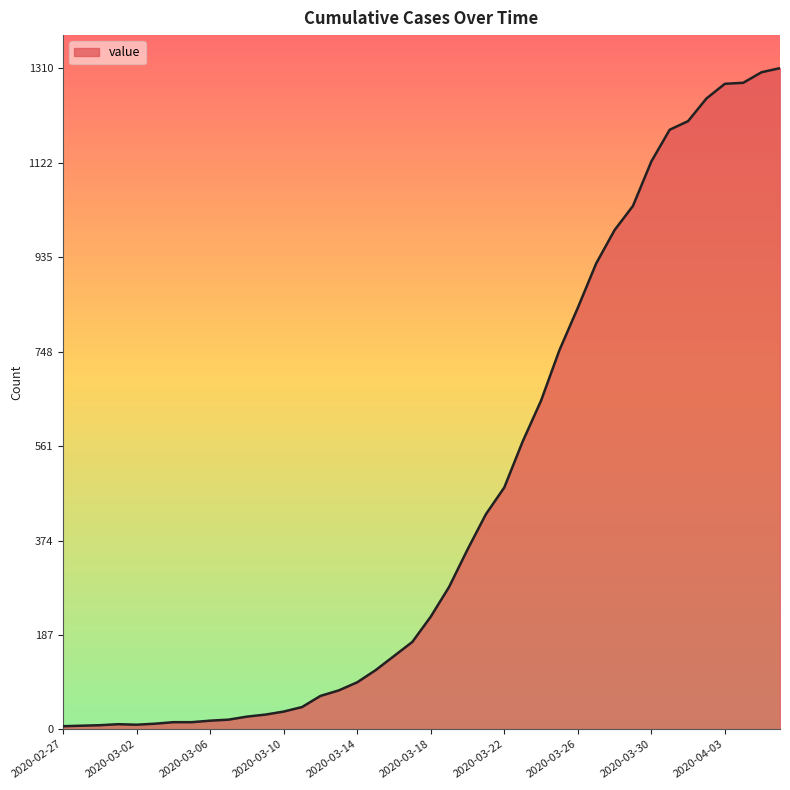

What is the maximum value shown in the chart?

1310